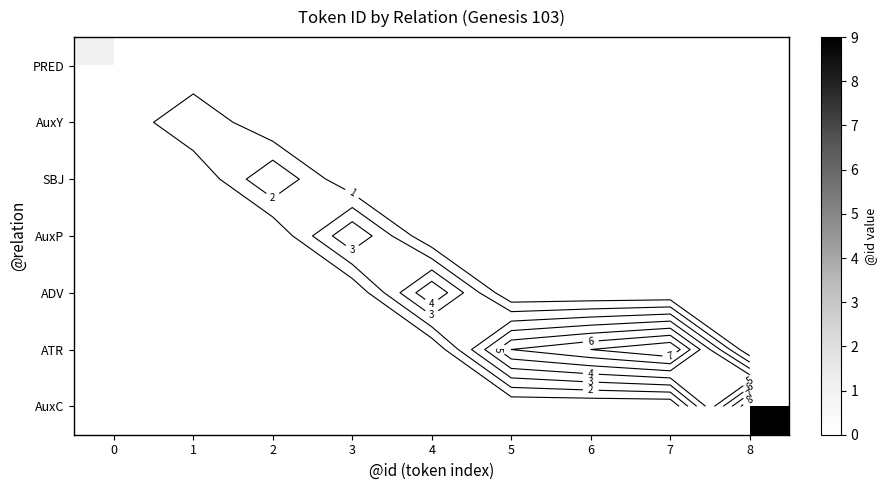

List the labels in order of ATR value, smallest first.

0, 1, 2, 3, 4, 5, 6, 7, 8